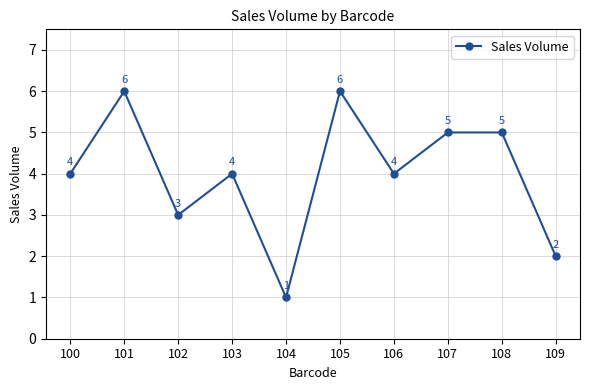

True or false: there are more than 2 points higher than both neighbors.

True